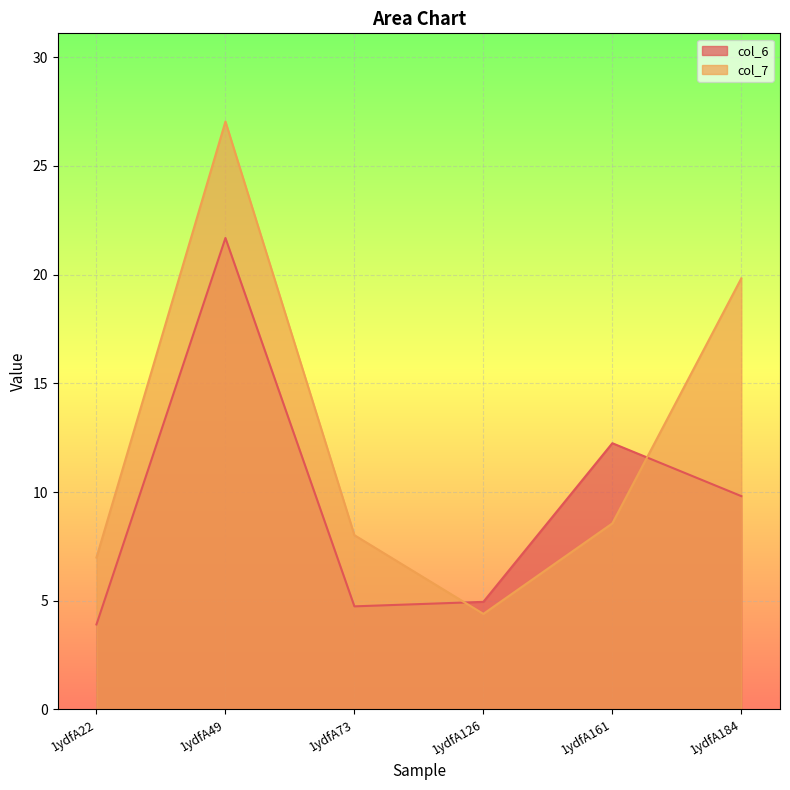

True or false: col_6 has more than 0 interior local peaks.

True